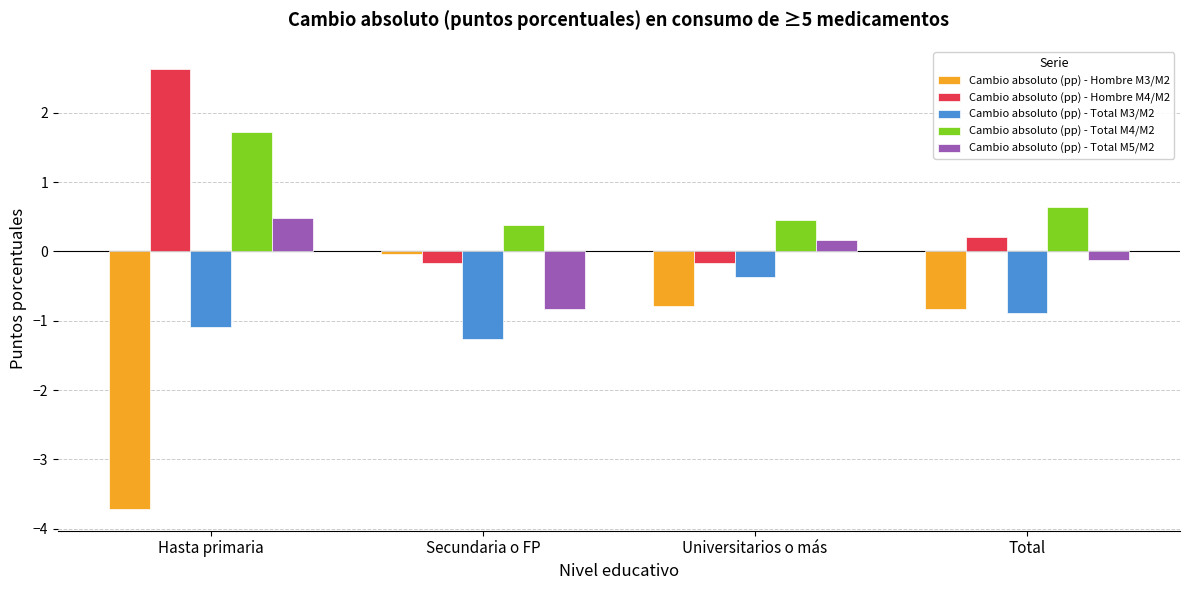

The value of Cambio absoluto (pp) - Total M3/M2 at Total is -0.9. True or false?

True